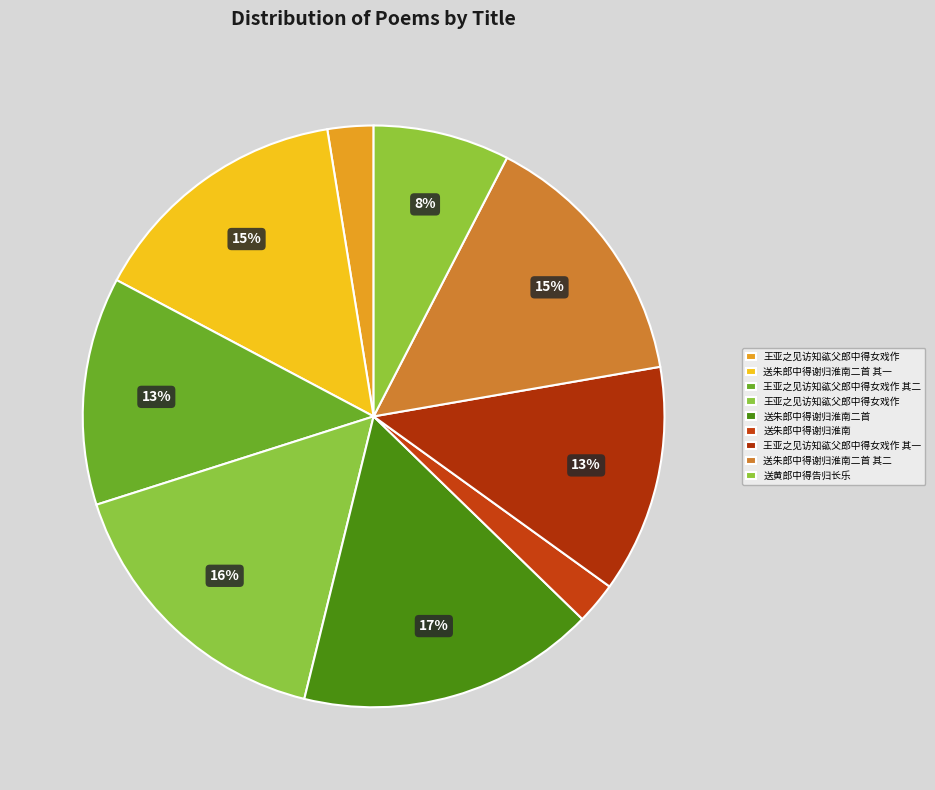

Is there any slice that represents more than half of the pie?

No